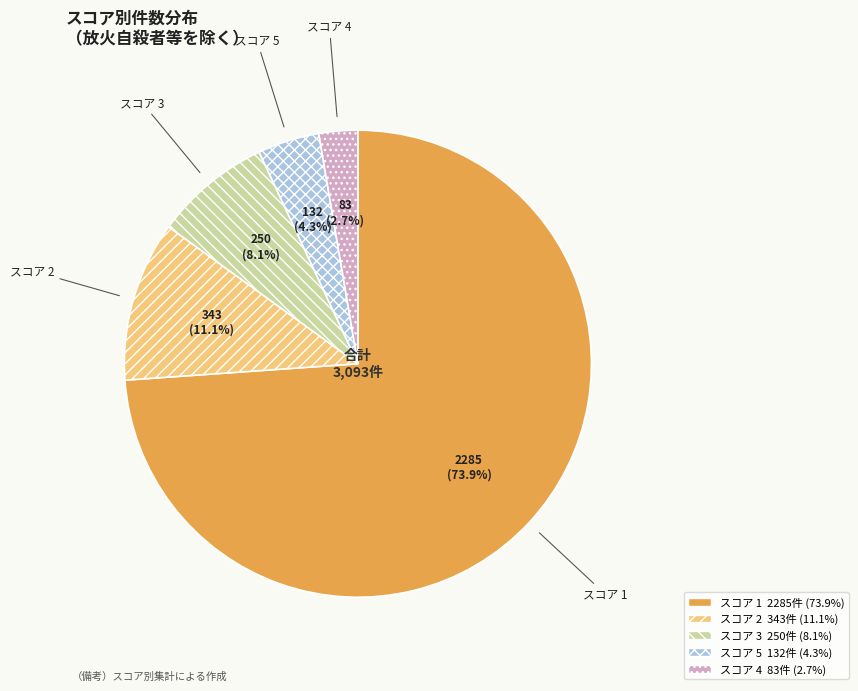

Is there any slice that represents more than half of the pie?

Yes